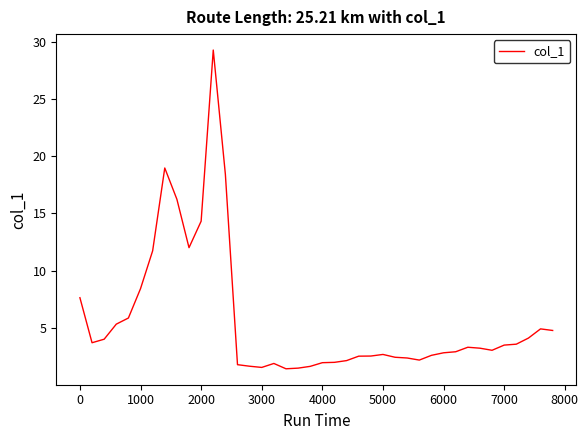

What is the greatest value displayed?

29.3